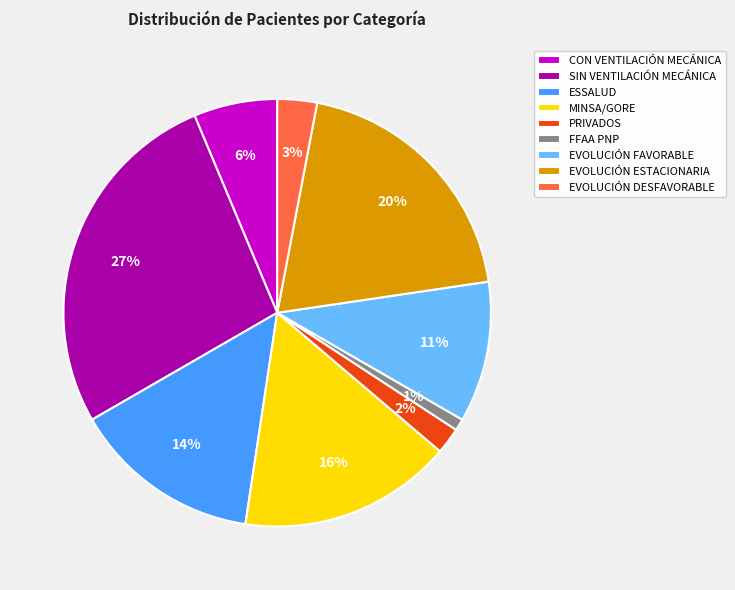

Is EVOLUCIÓN FAVORABLE the majority of the pie?

No